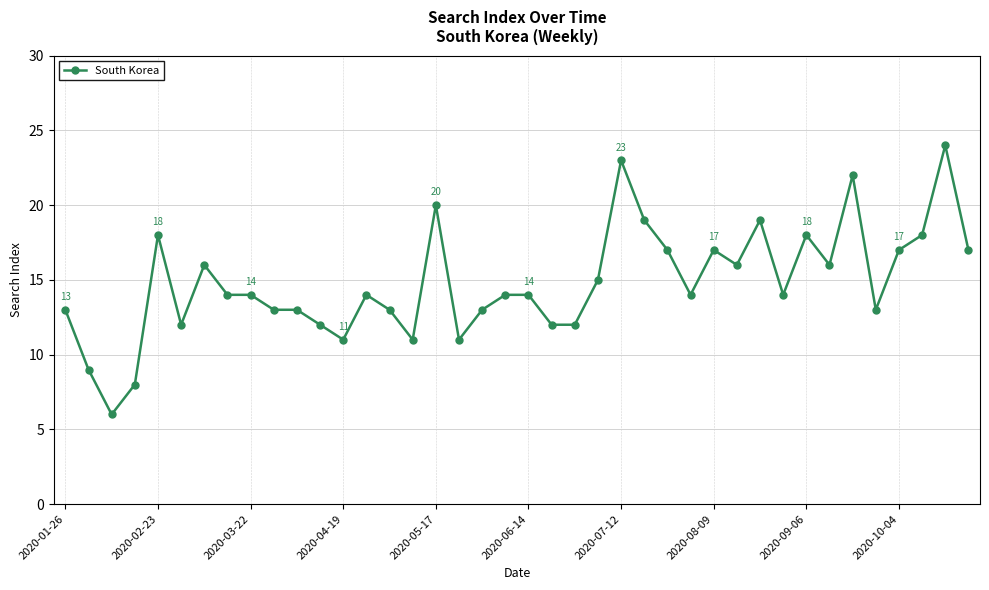

What is the average value?

15